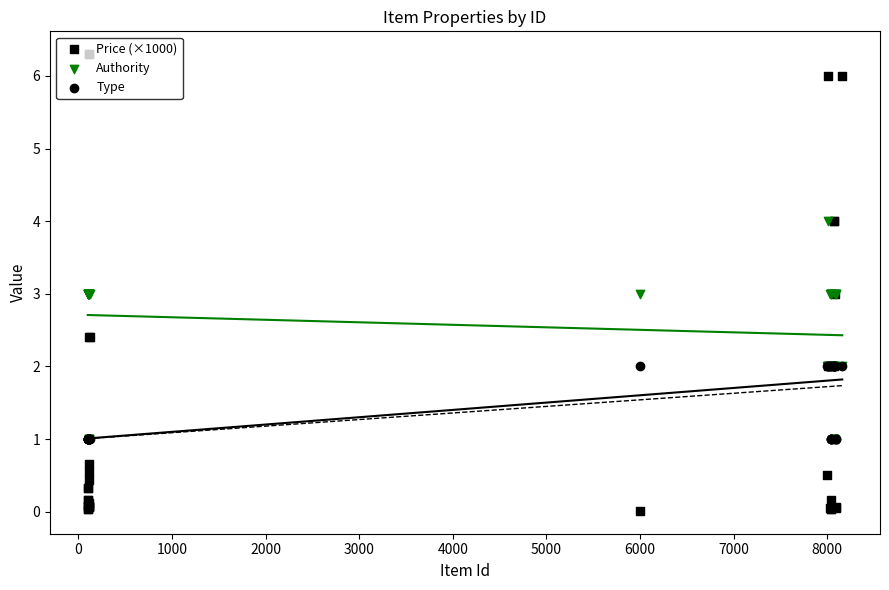

Which series has the largest total across all categories?

Authority